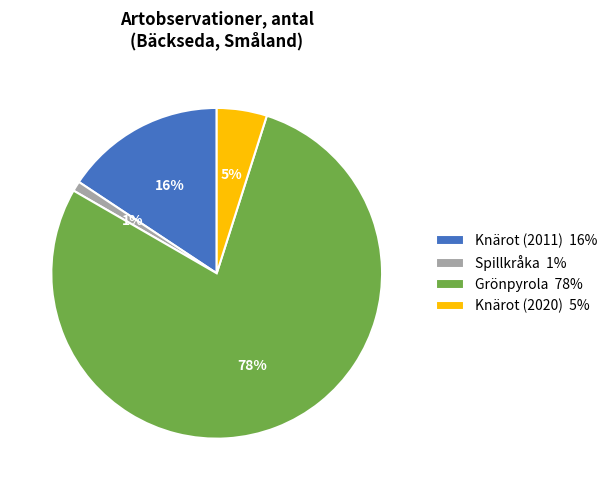

Rank the categories by value from lowest to highest.

Spillkråka, Knärot (2020), Knärot (2011), Grönpyrola